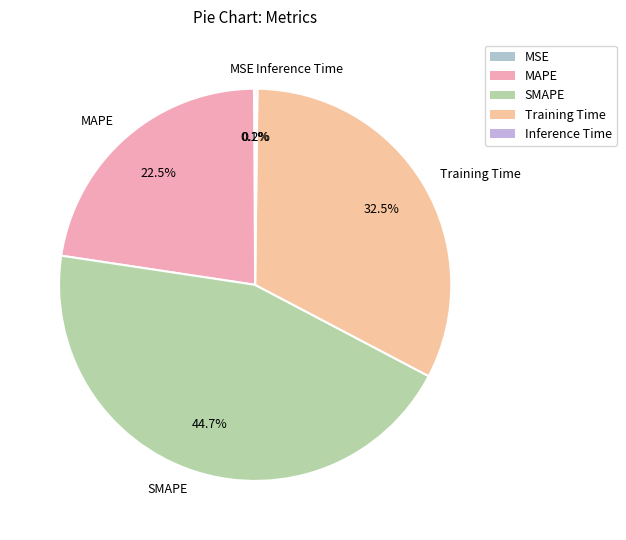

Which category has the biggest portion of the pie?

SMAPE